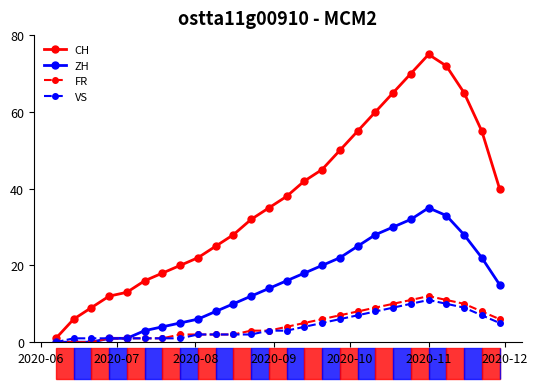

Which series has the widest spread of values?

CH